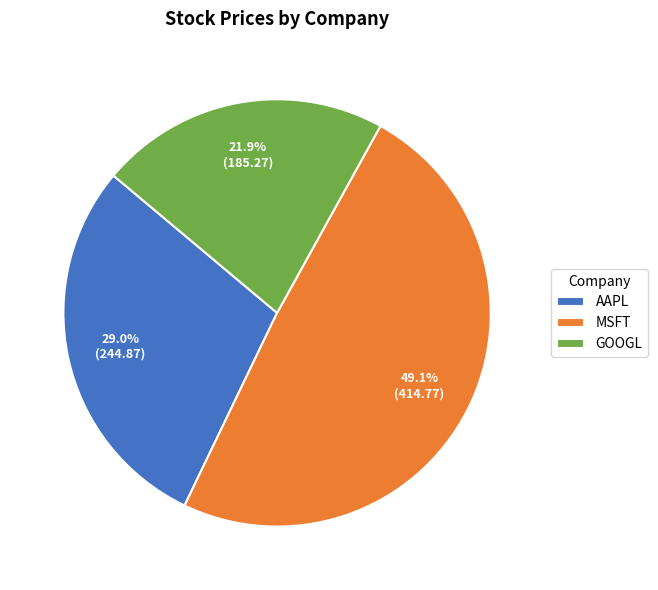

To the nearest percent, what is the difference between the largest and smallest slice percentages?

27%